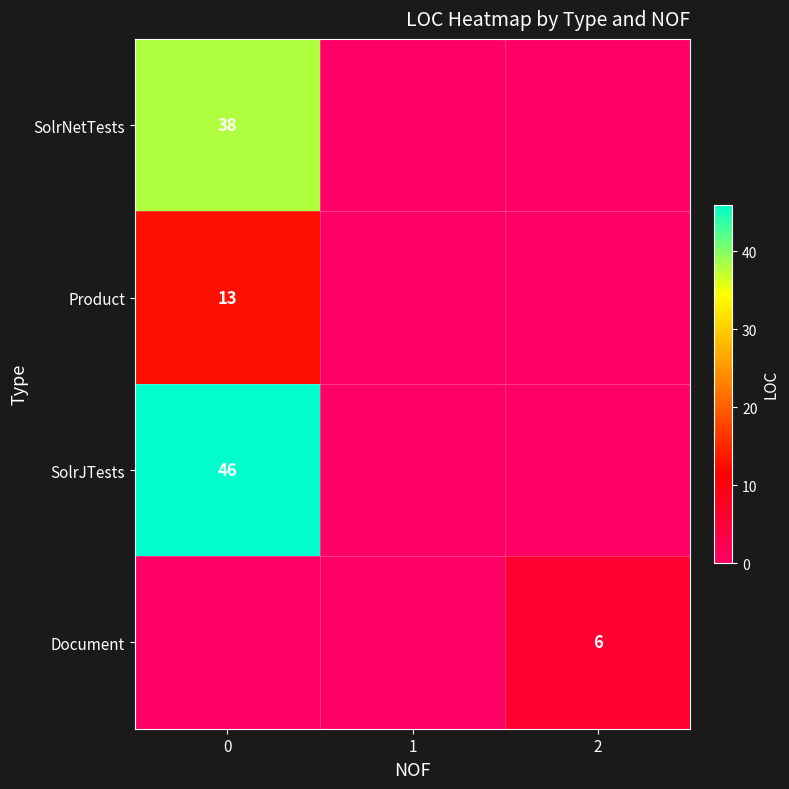

Which series has the widest spread of values?

SolrJTests